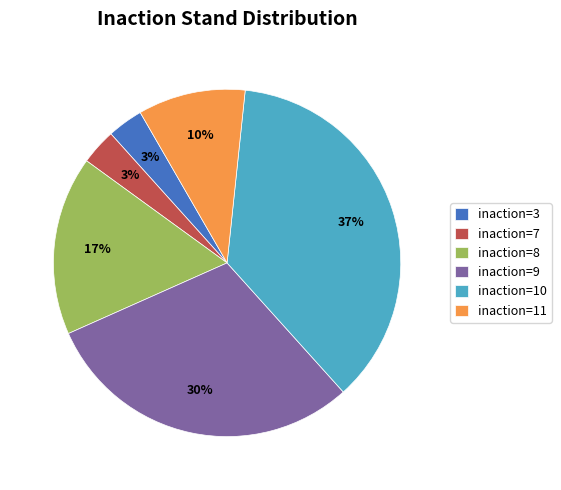

To the nearest percent, what is the combined percentage of inaction=9 and inaction=10?

67%